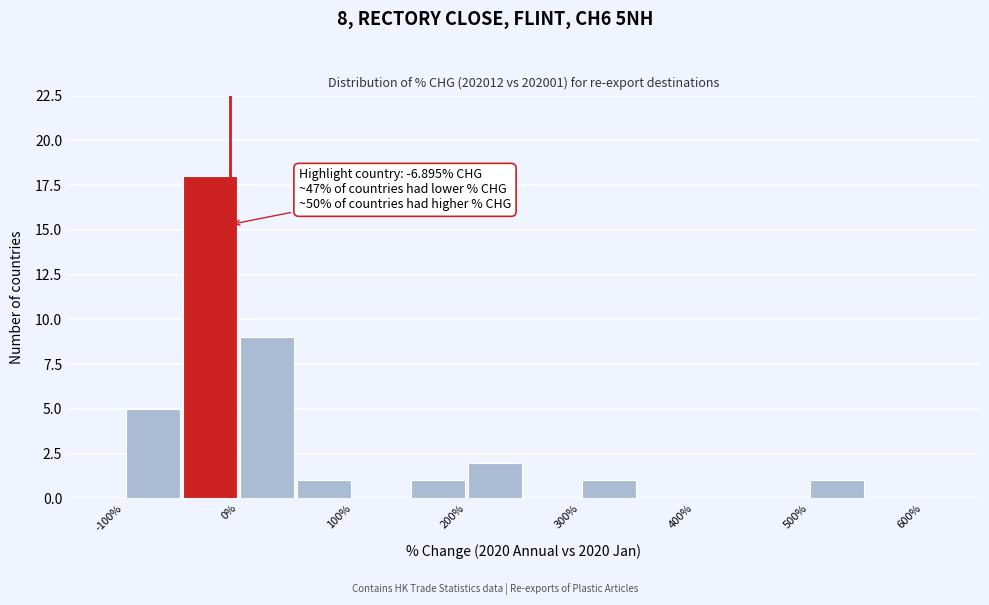

Over which range of the x-axis is the bar tallest?

-50 to 0